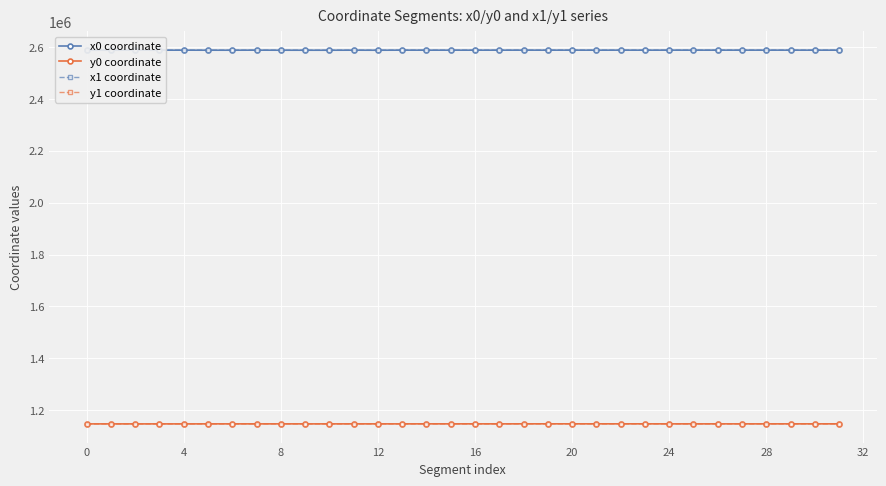

At how many categories does at least one series exceed 2132028?

32